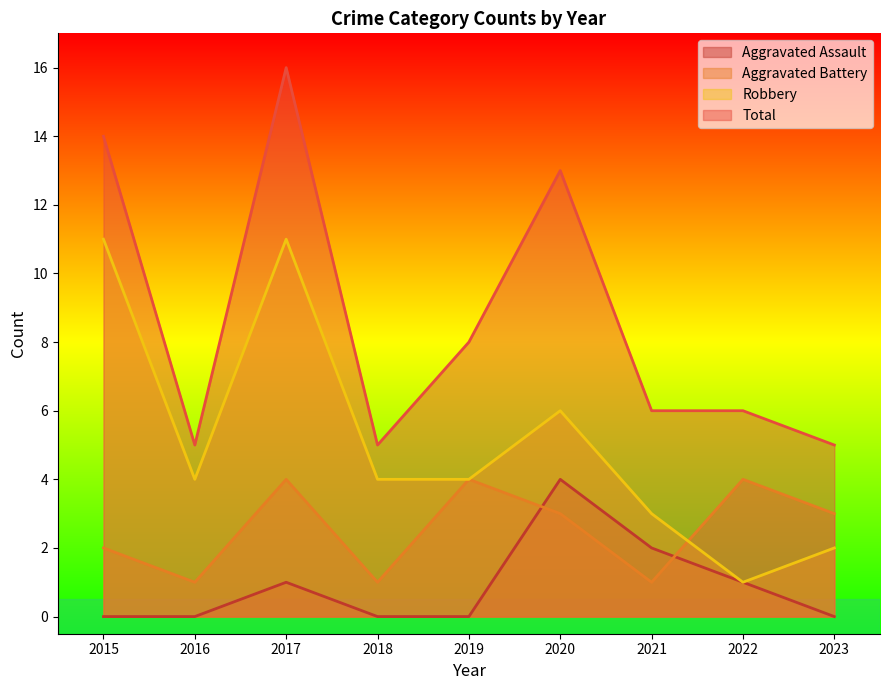

What is the difference between the maximum and second lowest values in the Aggravated Battery series?

3